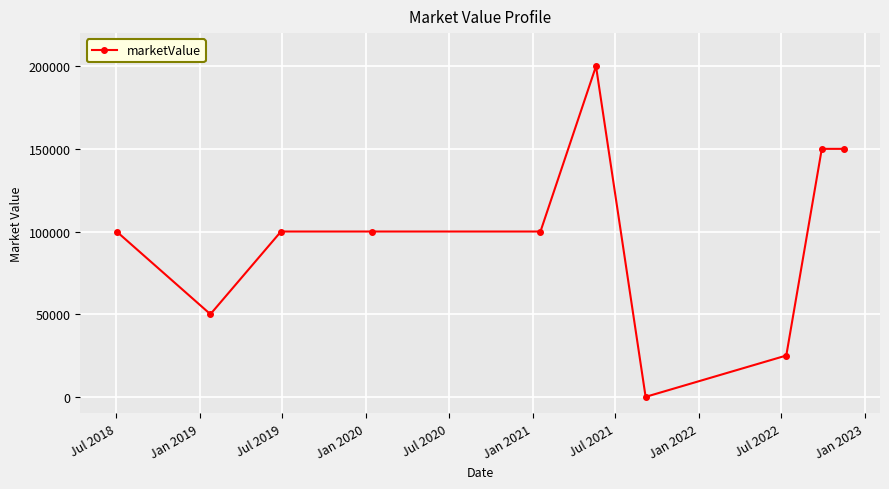

What is the difference between the second highest and second lowest values?

125000